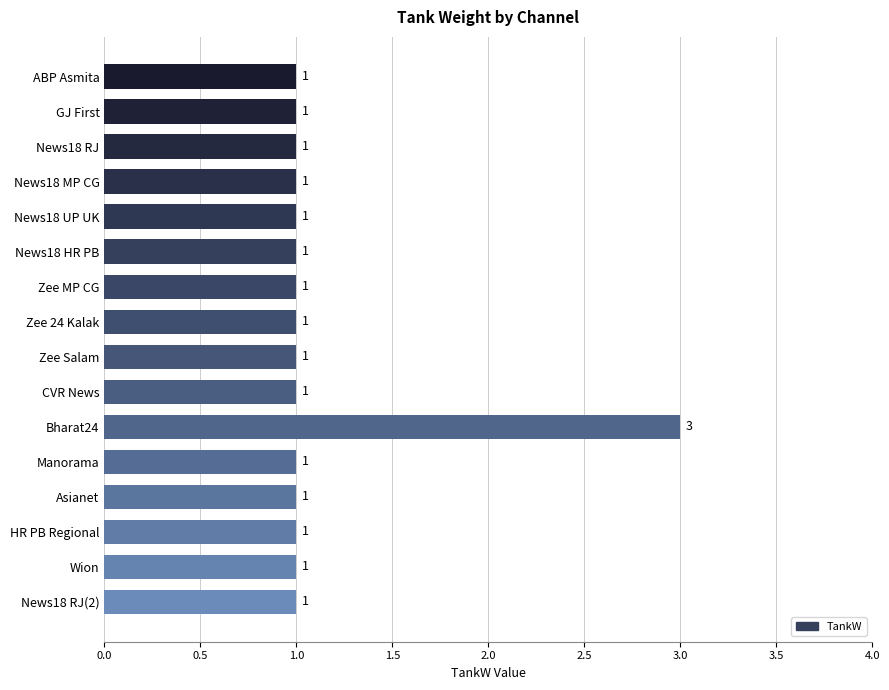

The chart shows a value of 1 at News18 HR PB. True or false?

True